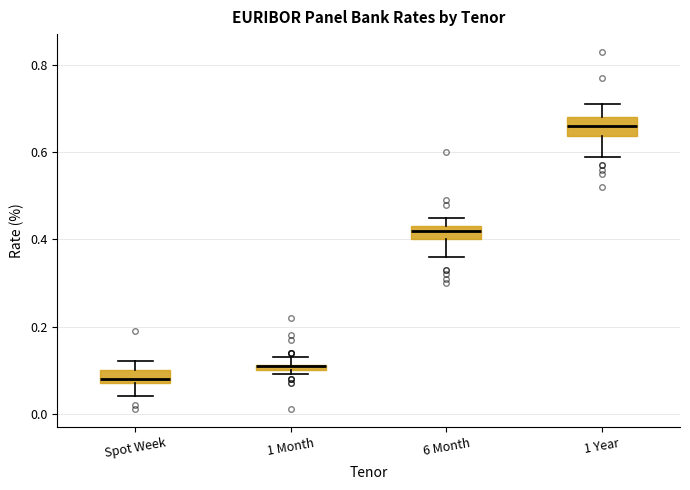

Where is the lower edge of the box for 6 Month on the y-axis? The values are not printed on the chart, so give them approximately, as read against the axis.

0.40